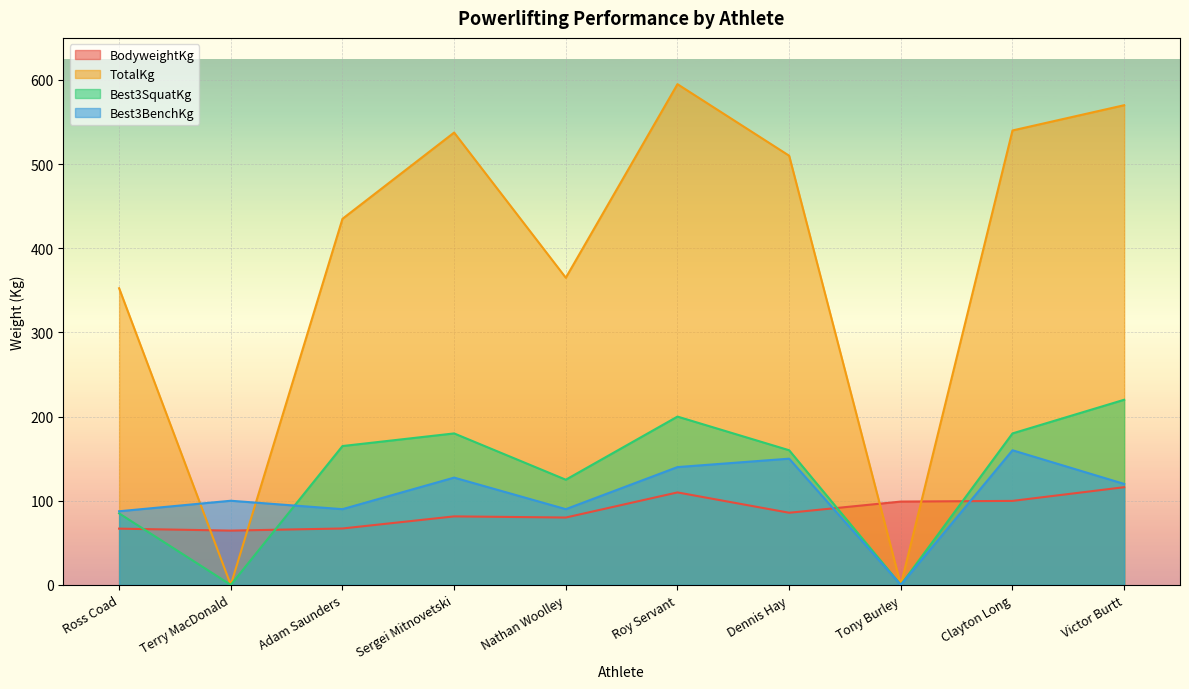

What is the greatest value displayed?

595.0